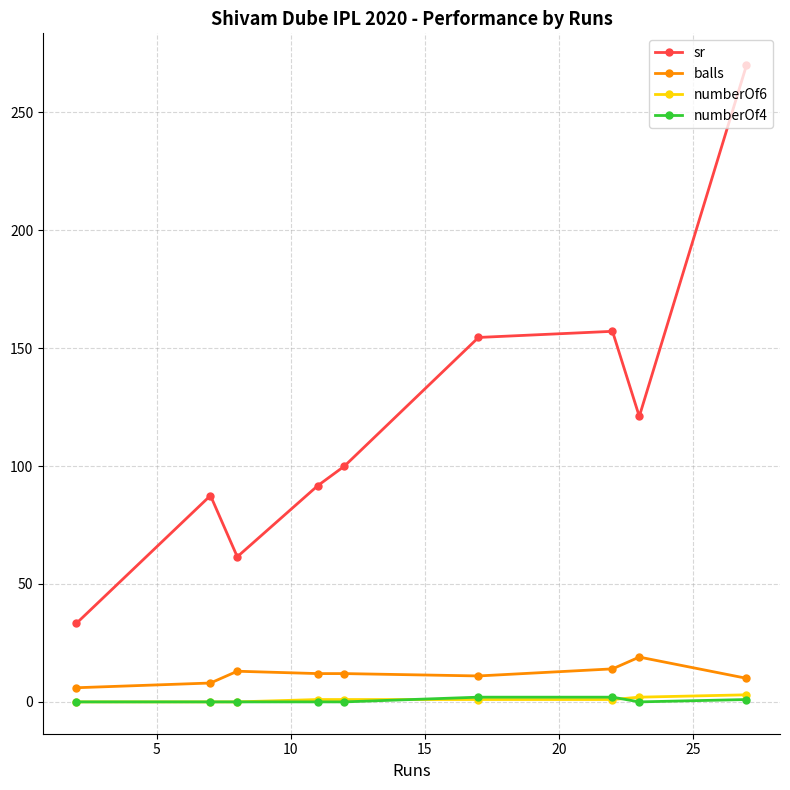

In sr, how many points are higher than both neighbors (excluding endpoints)?

2